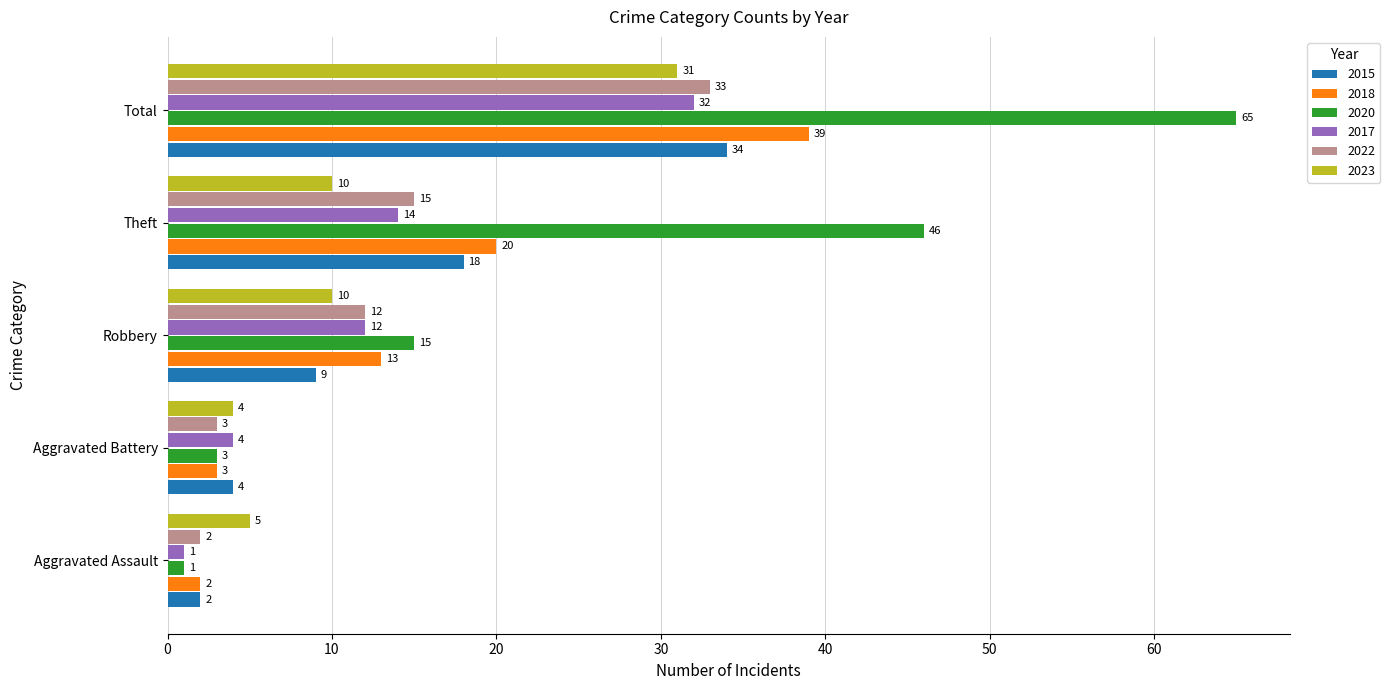

What is the difference between the second highest and minimum values in the 2023 series?

6